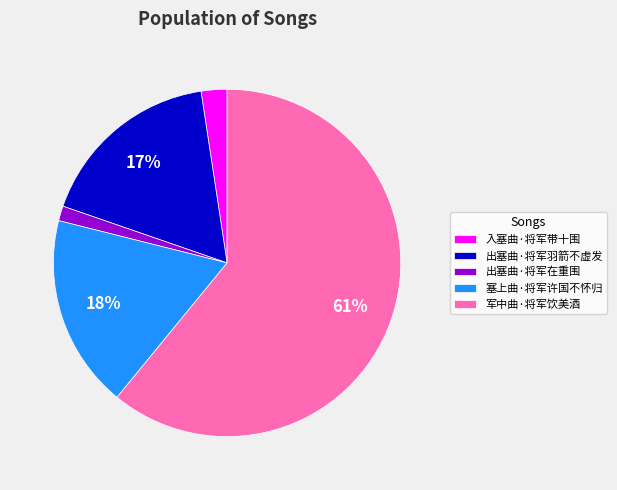

Is the sum of 塞上曲·将军许国不怀归 and 出塞曲·将军羽箭不虚发 greater than half?

No